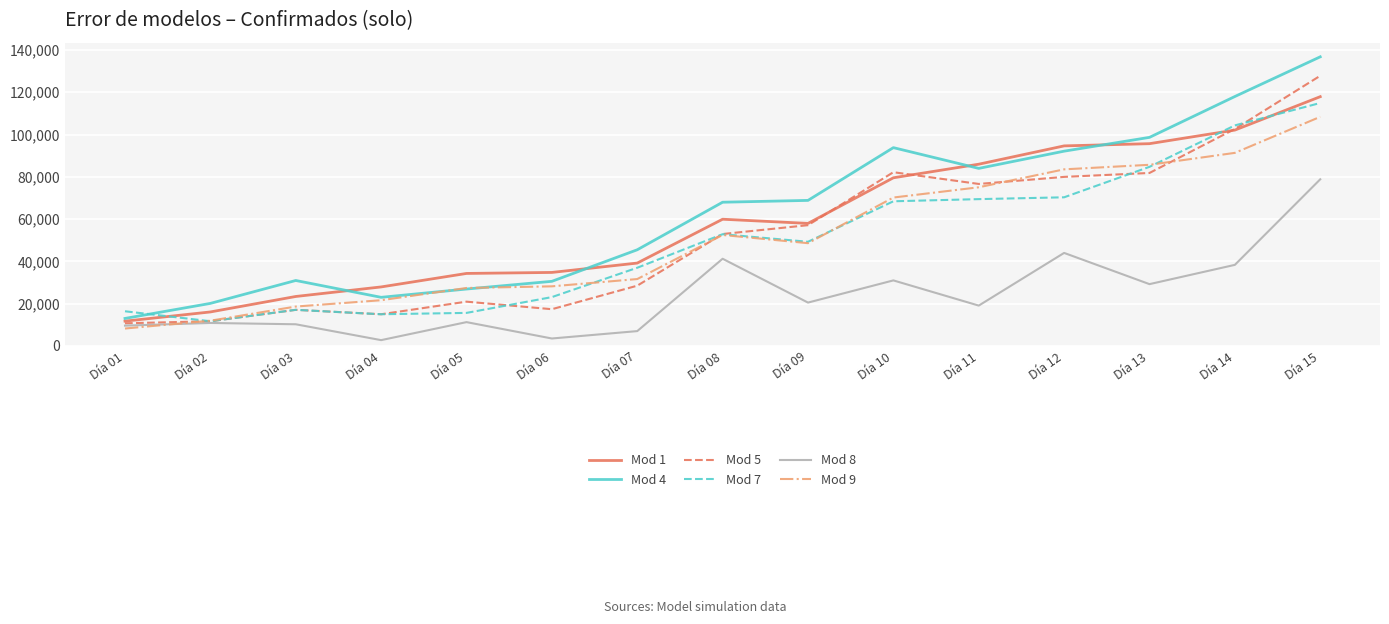

How many interior local valleys does the Mod 8 series have?

5